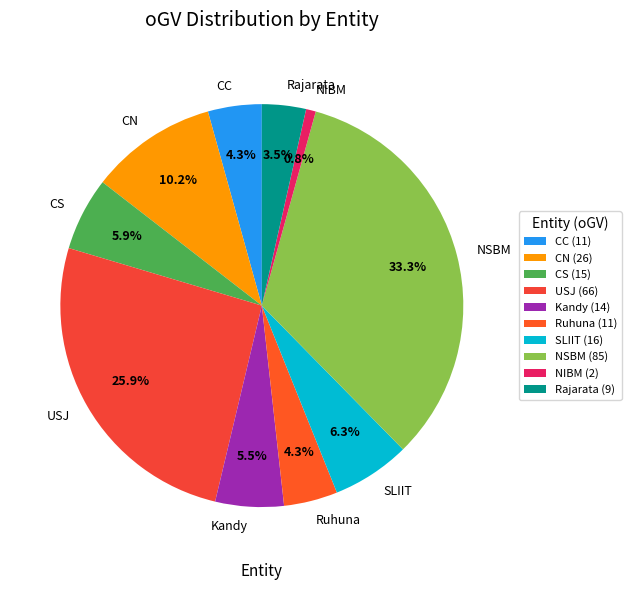

How many segments does this pie chart have?

10